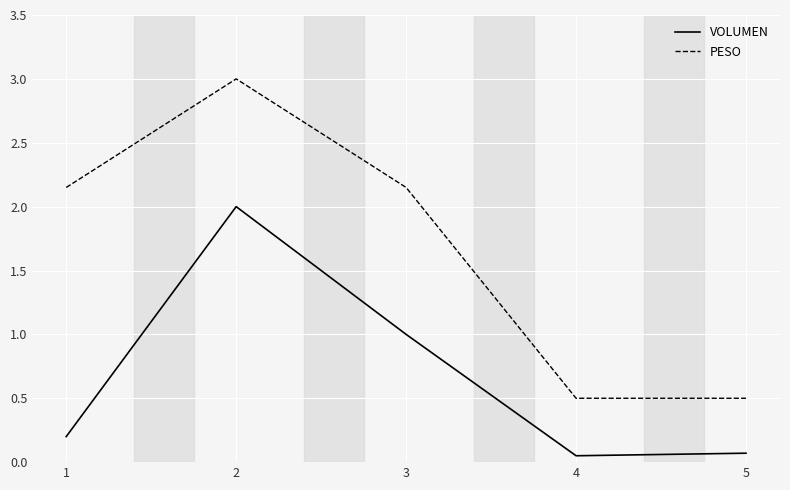

What is the greatest value displayed?

3.0